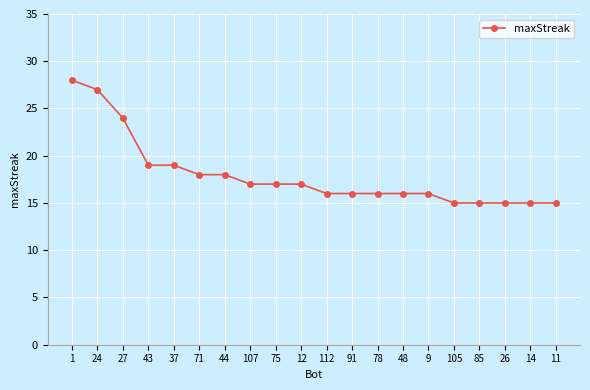

What is the difference between the maximum and minimum values?

13